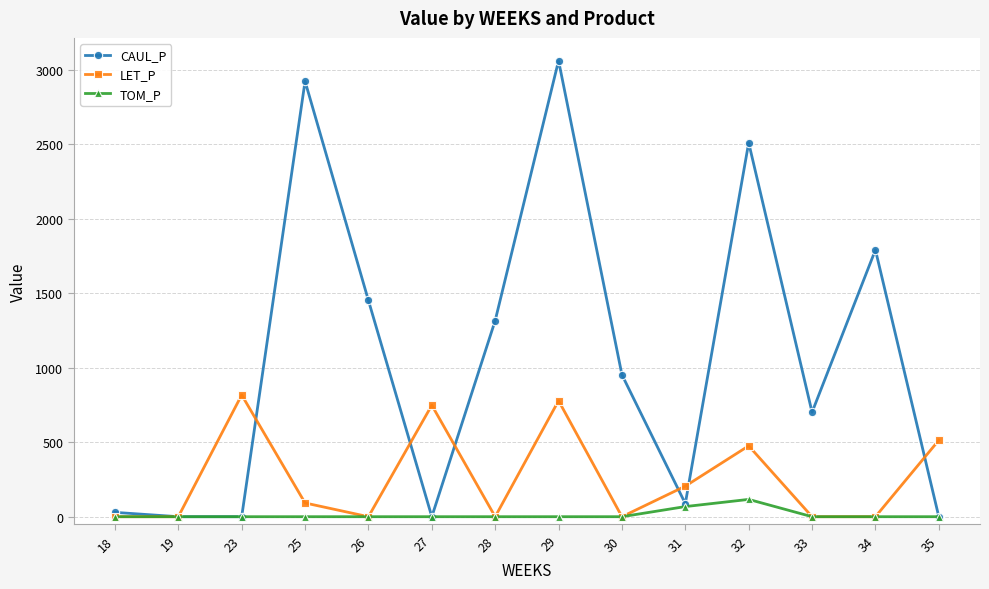

True or false: LET_P has more than 0 interior local peaks.

True